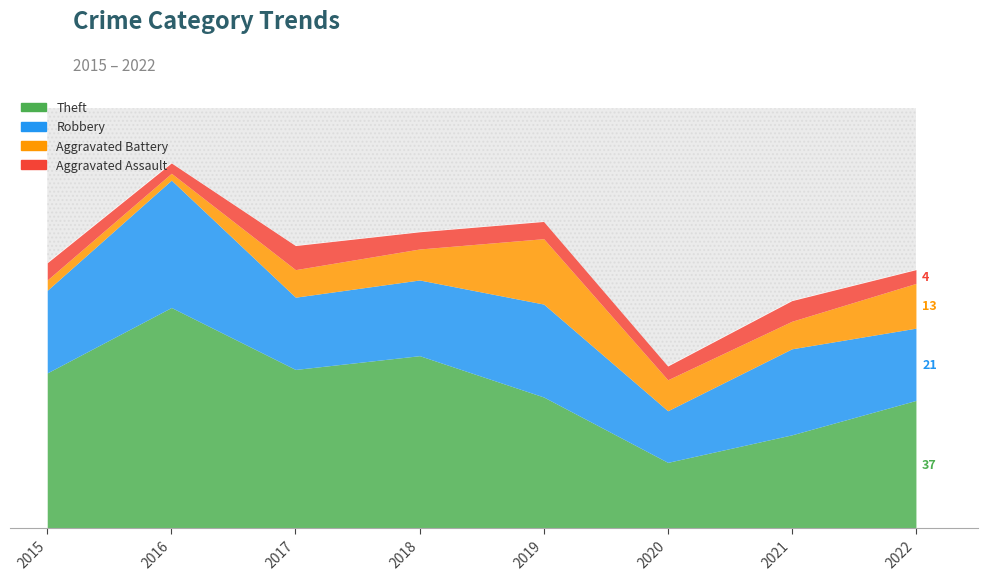

What is the total value across all series at 2020?

47